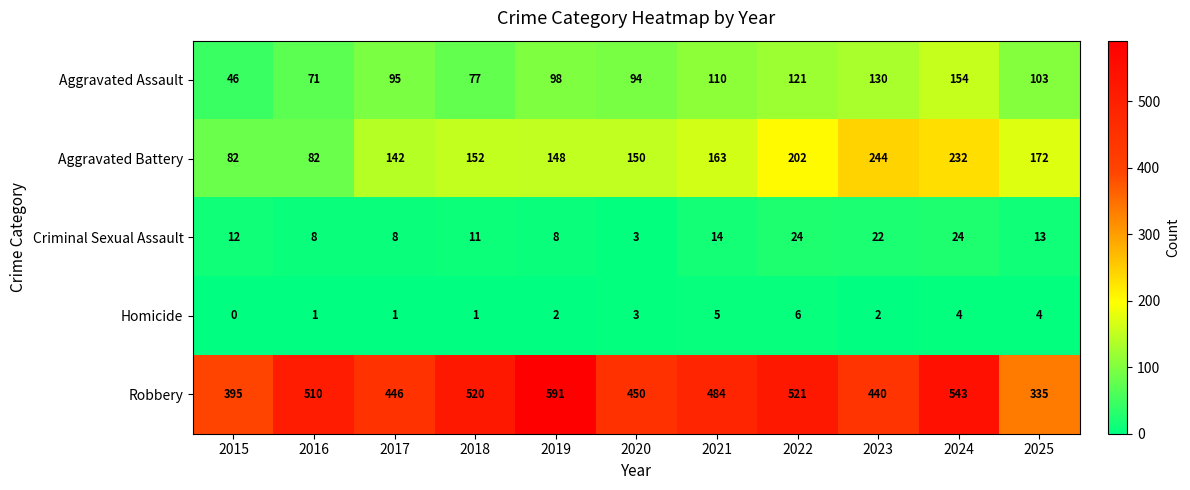

Count the number of data series in this chart.

5